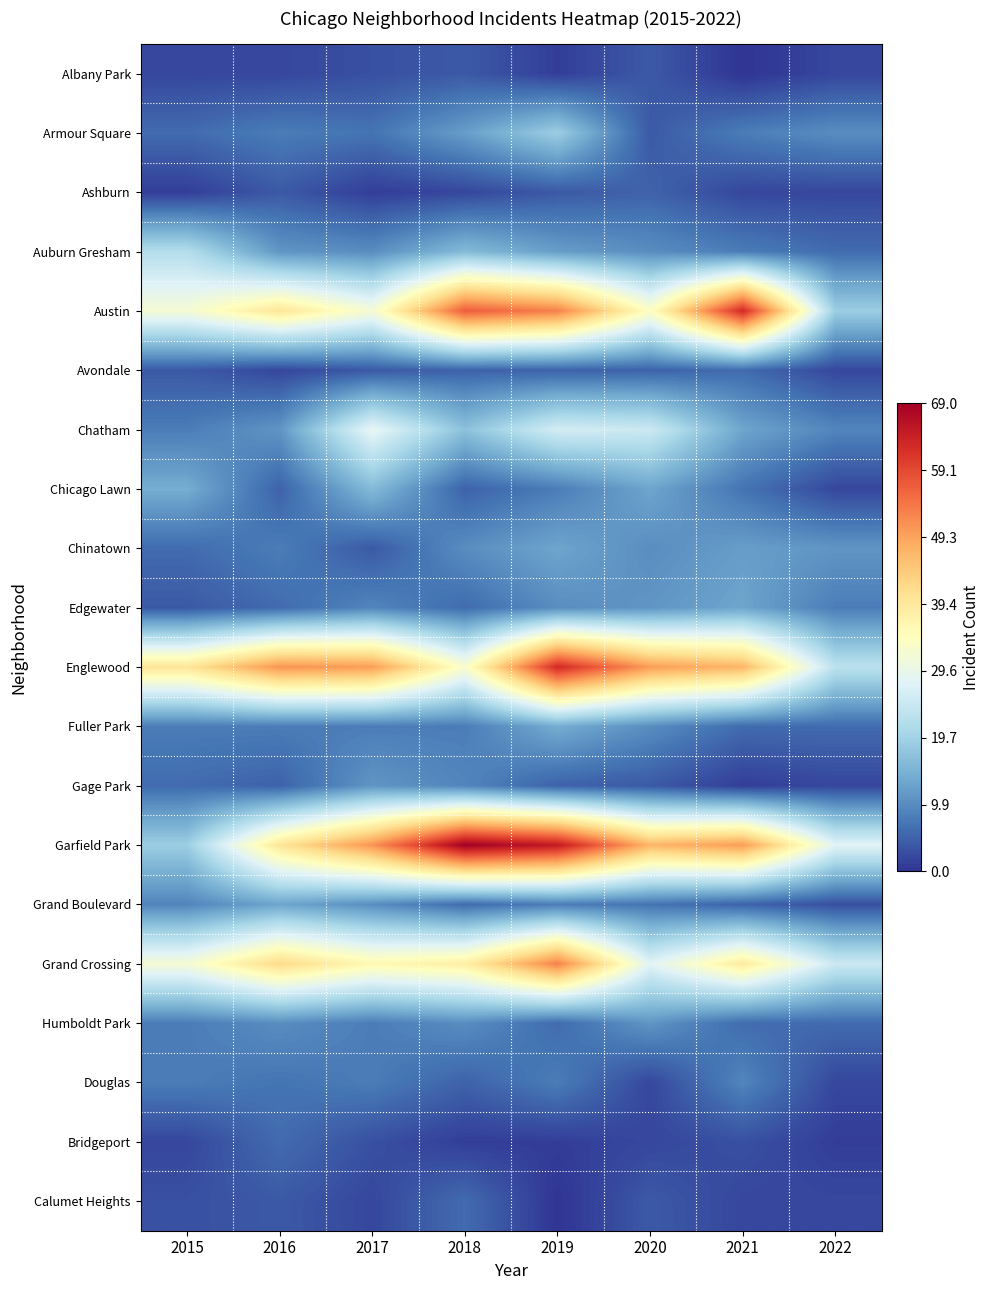

Between 2015 and 2020, which series saw the biggest shift?

Garfield Park